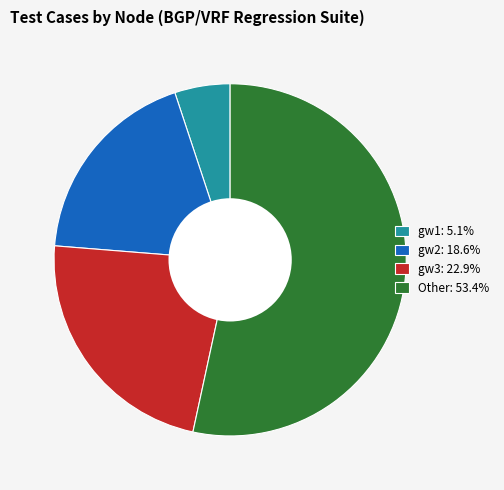

Does any single category account for the majority?

Yes